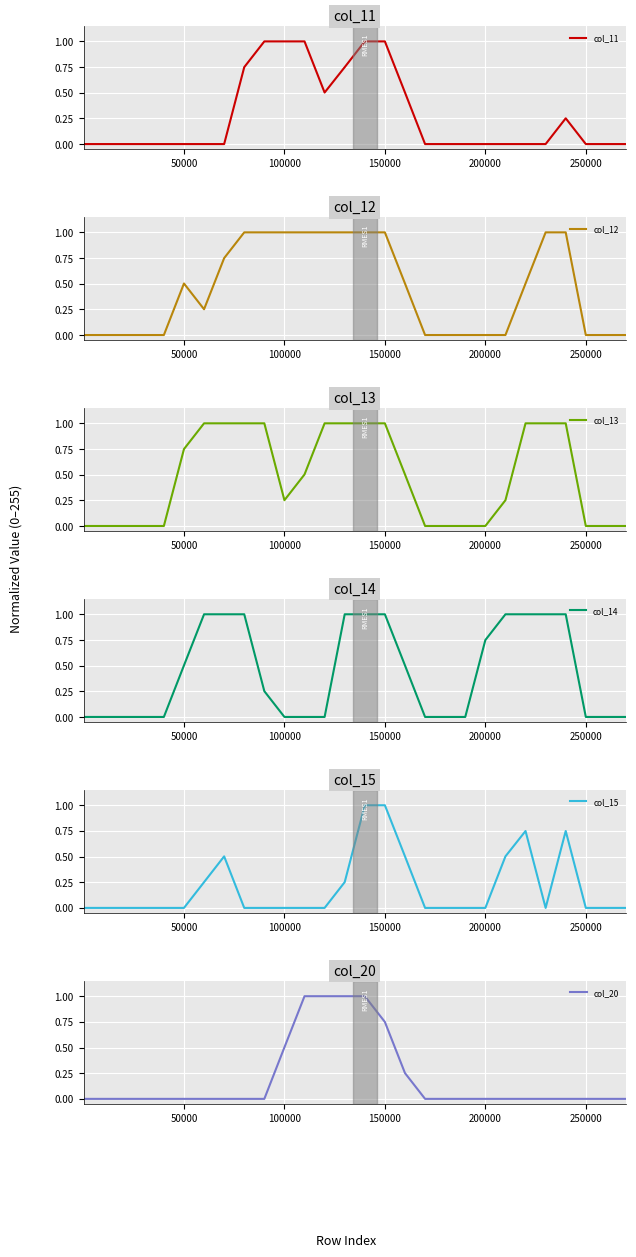

Is it true that col_11 equals -0.5 at 100000?

False